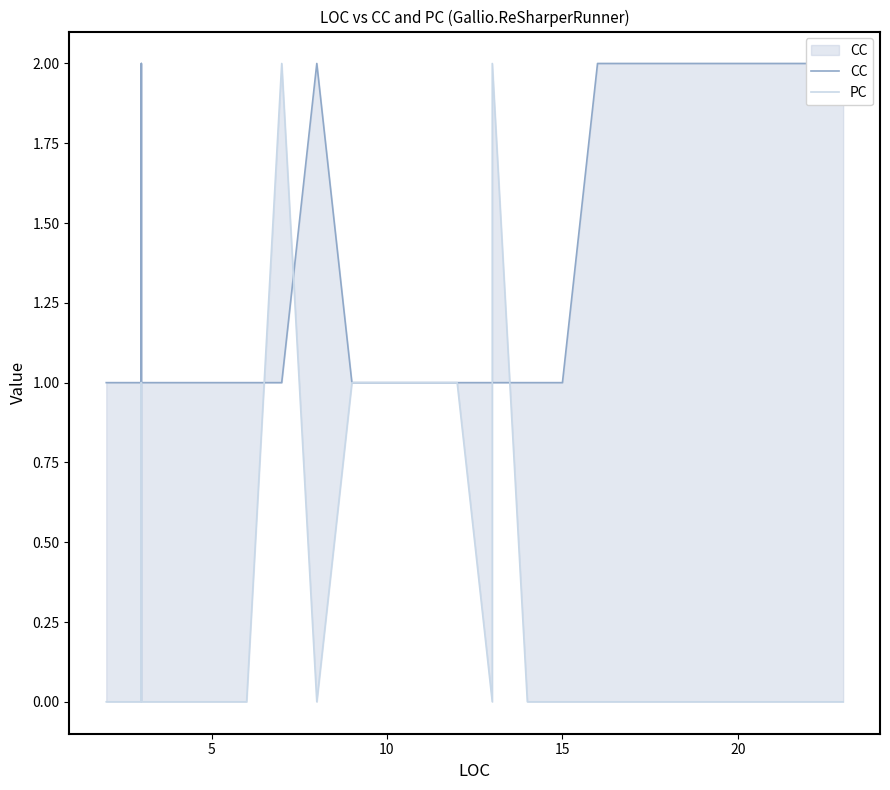

How many series are shown in this chart?

2